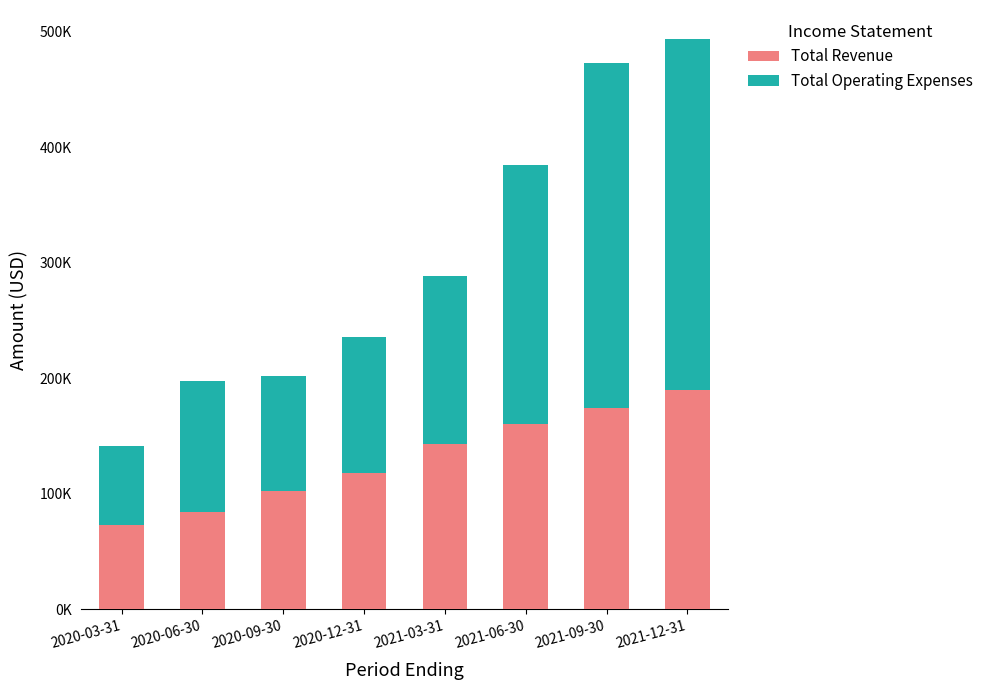

Which has a higher value, 2021-06-30 or 2021-12-31?

2021-12-31